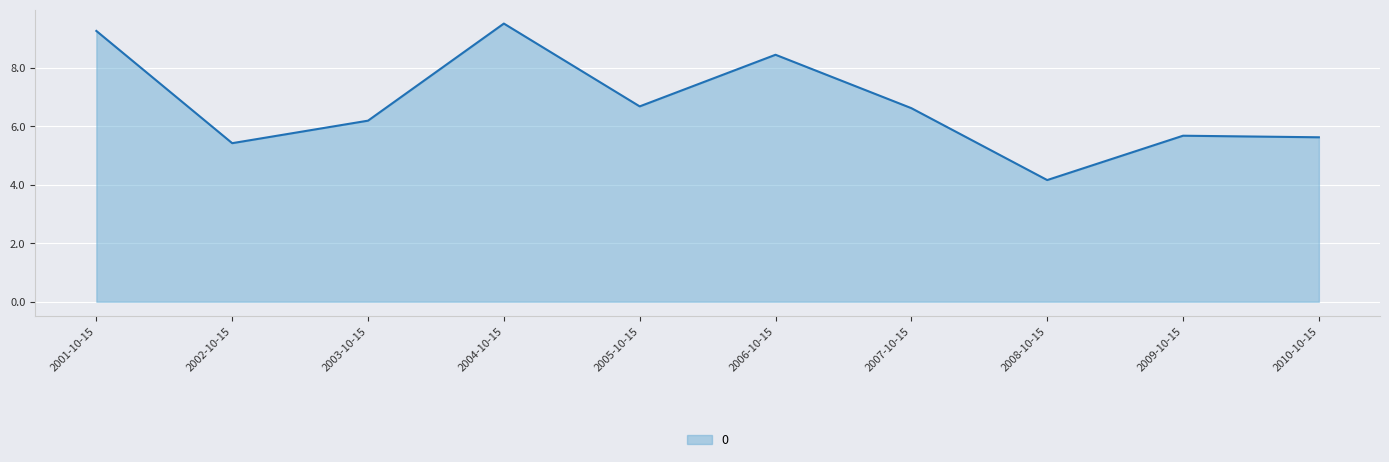

Reading right to left, transcribe all the data shown in this chart.

2010-10-15=5.6	2009-10-15=5.7	2008-10-15=4.2	2007-10-15=6.6	2006-10-15=8.4	2005-10-15=6.7	2004-10-15=9.5	2003-10-15=6.2	2002-10-15=5.4	2001-10-15=9.3